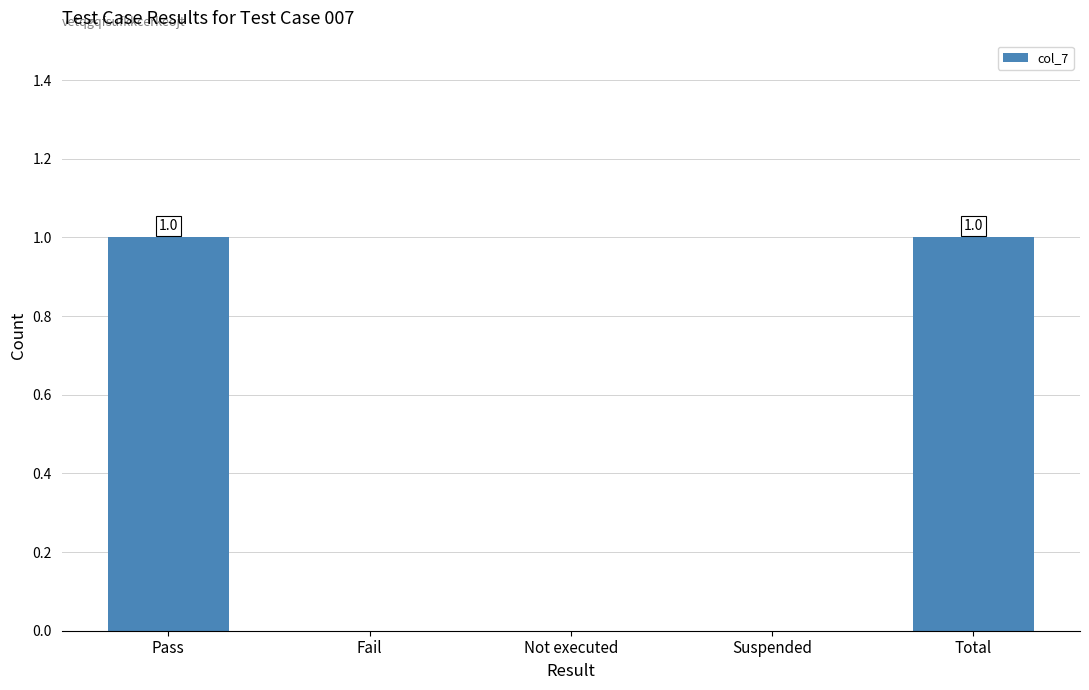

What value does the data have at Total?

1